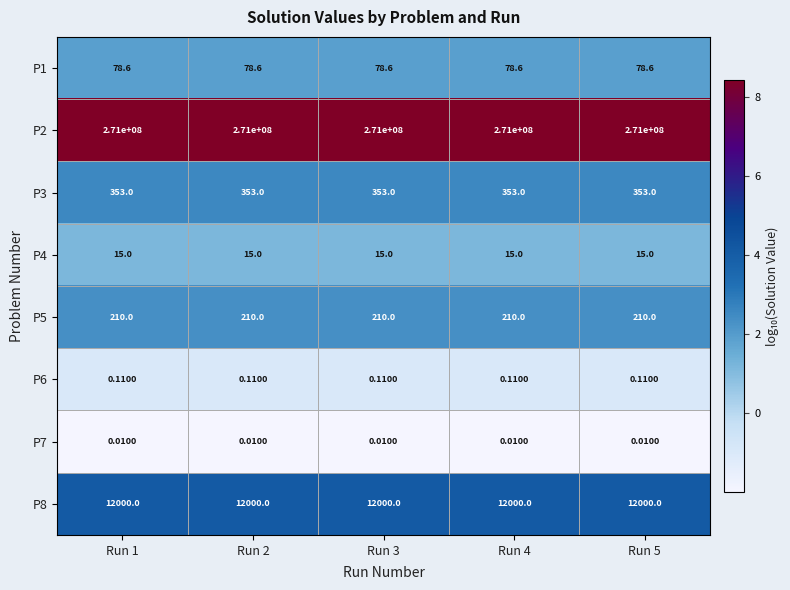

How many data points does each series have?

5